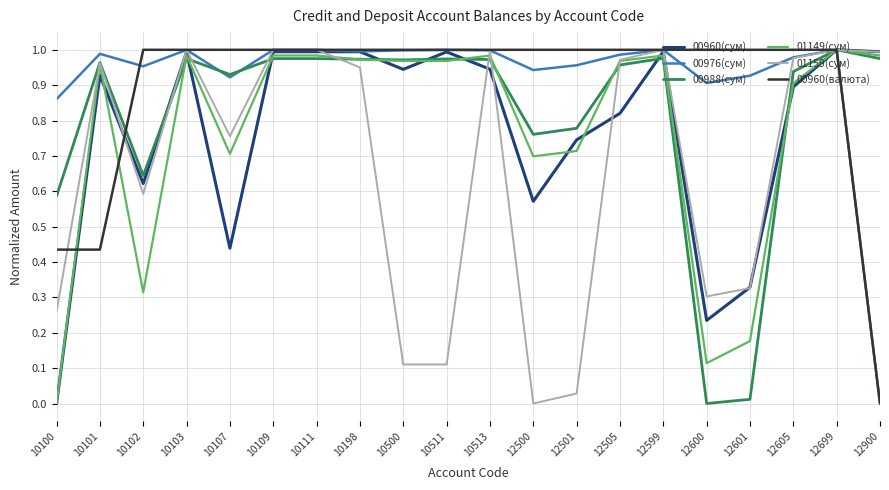

The value of 01159(сум) at 12601 is 0.3. True or false?

True